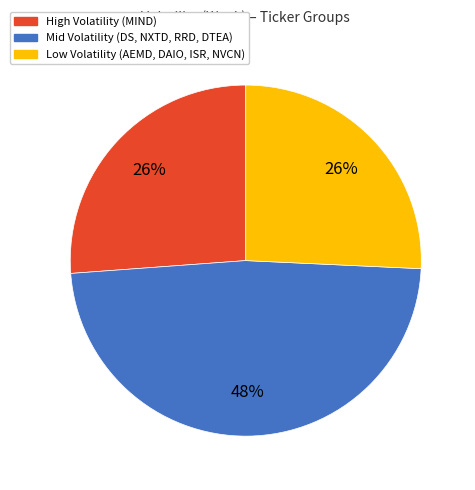

To the nearest percent, what is the difference between the largest and smallest slice percentages?

22%